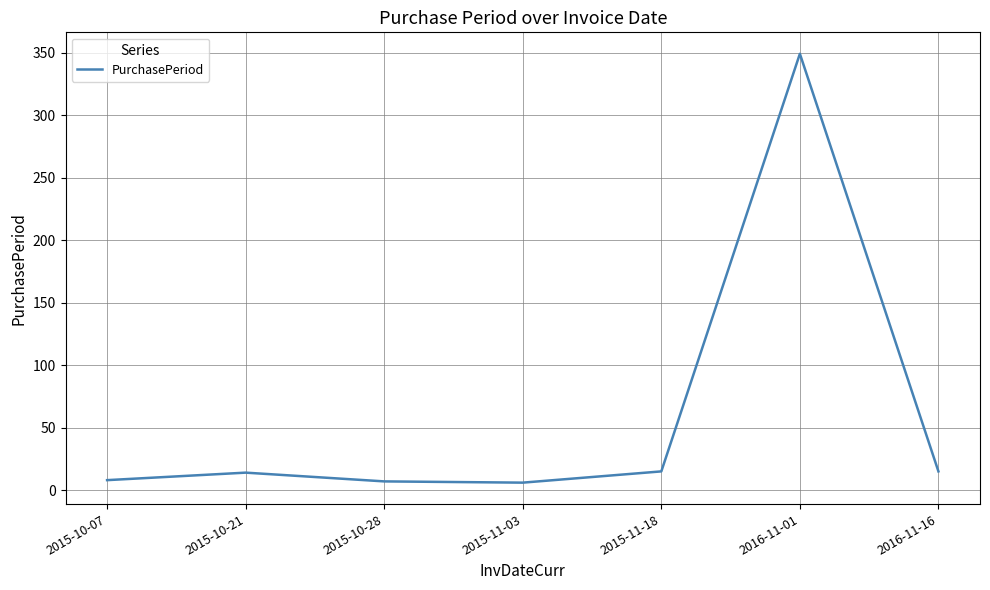

Count the number of data series in this chart.

1